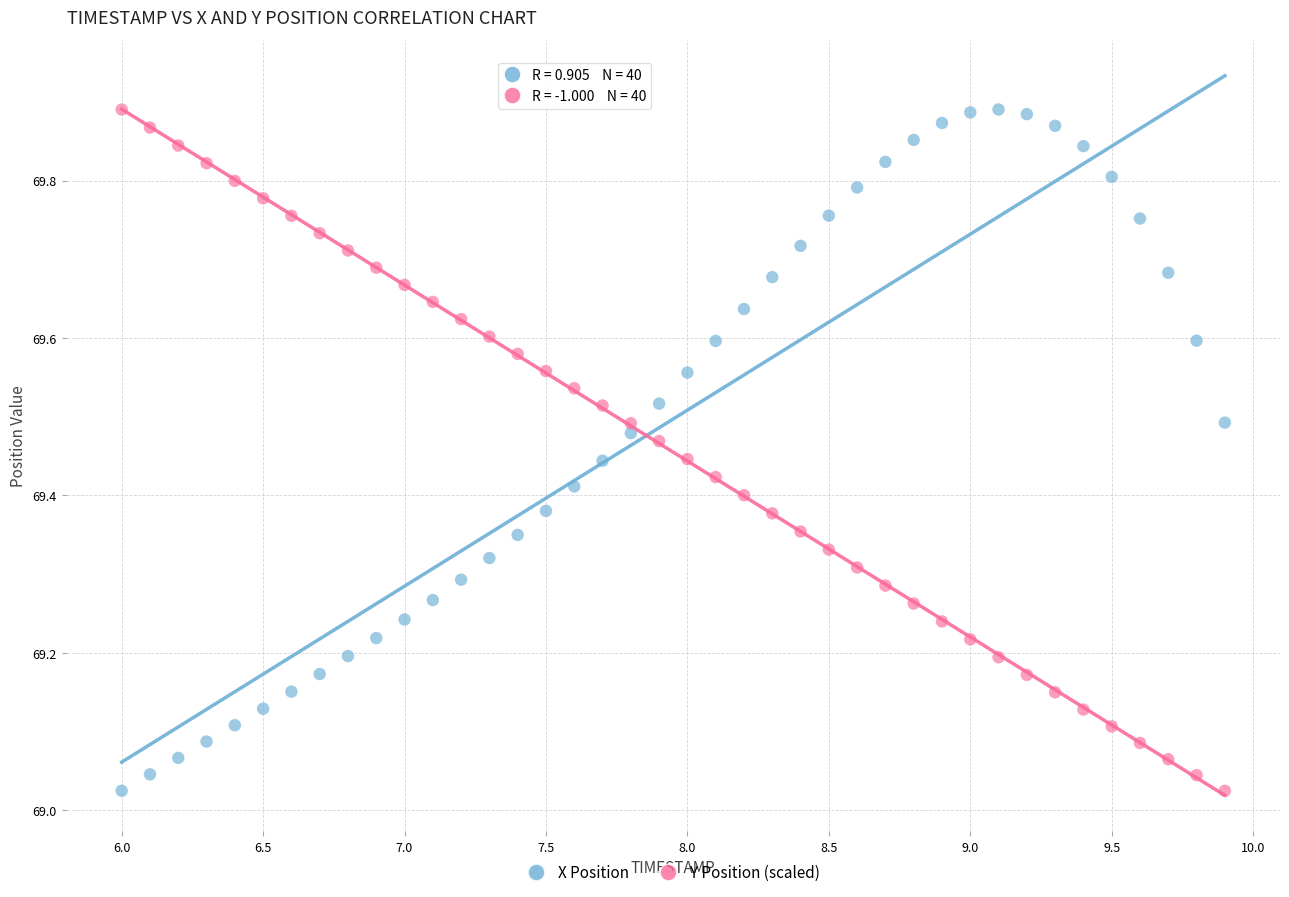

What is the X range (max minus min) for the scatter plot?

3.9